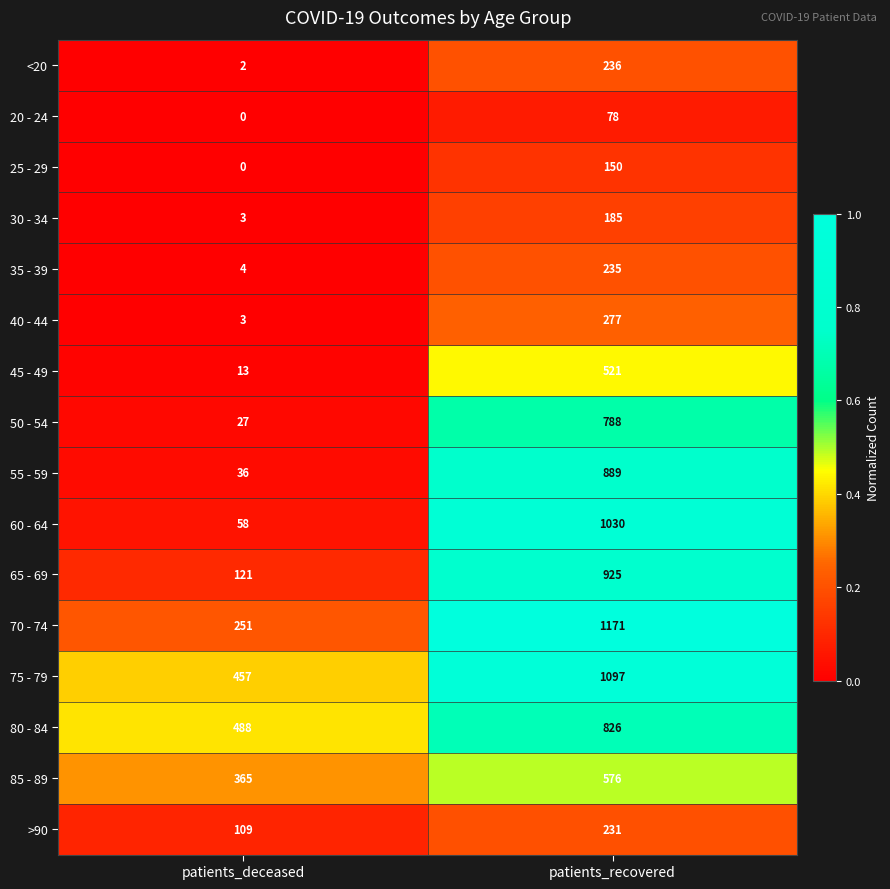

Which series changed the most between patients_deceased and patients_recovered?

60 - 64